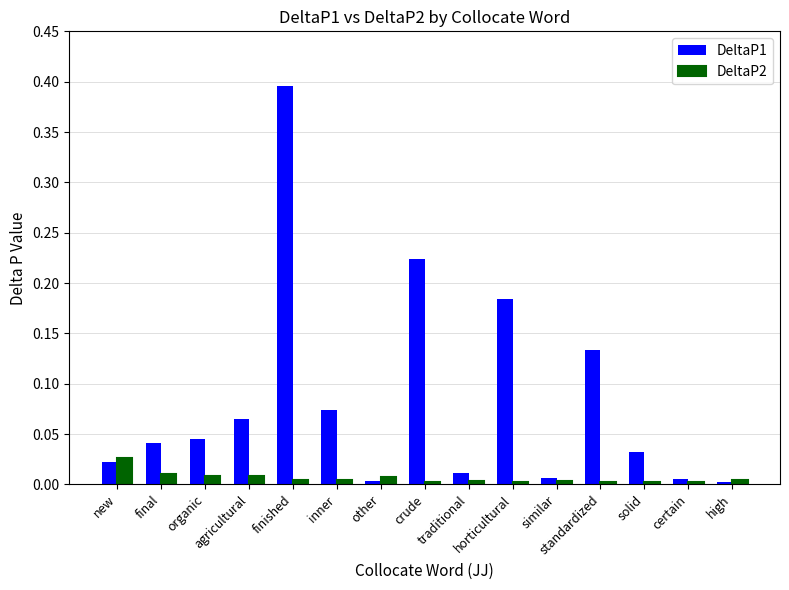

How many data points does each series have?

15